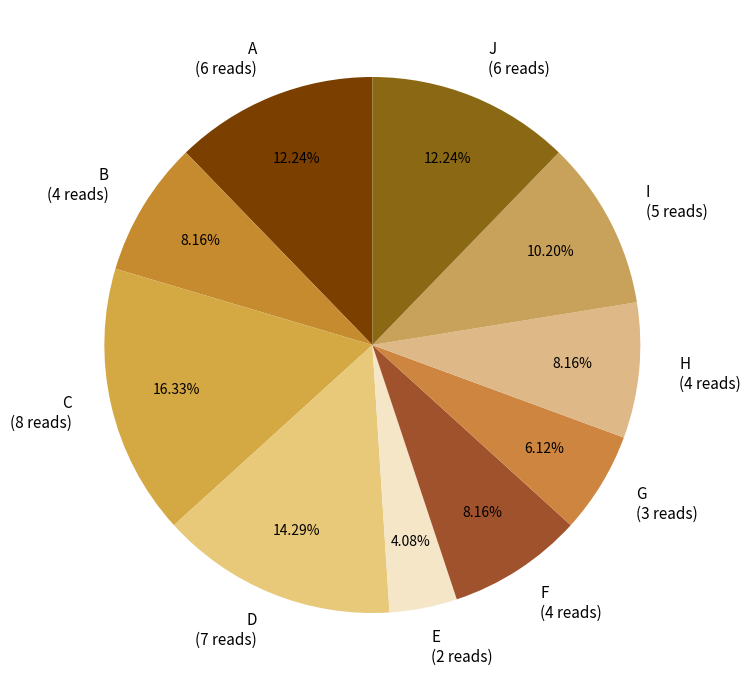

Is there a majority slice in this chart?

No